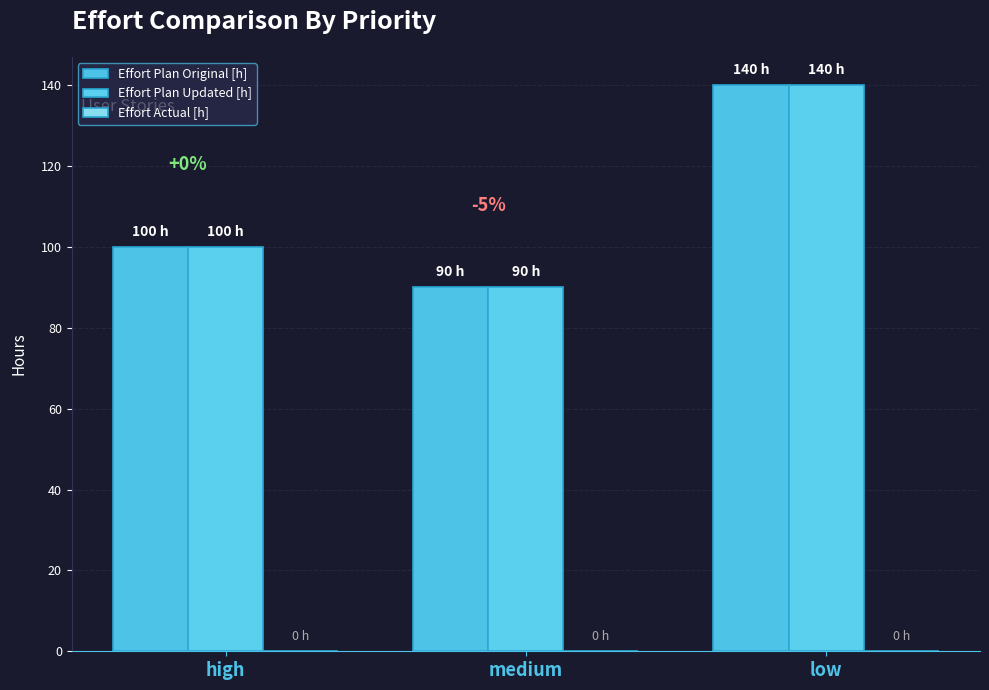

How many bars are there in total?

6